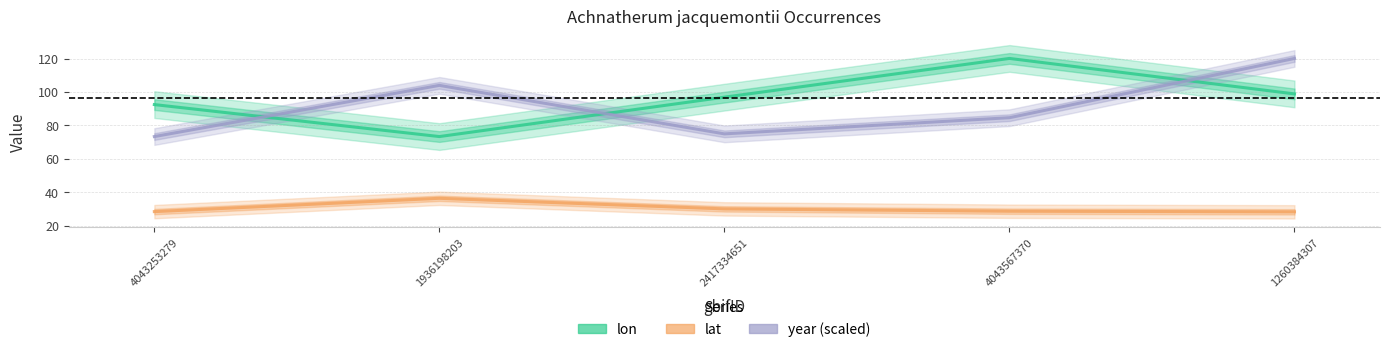

Count the number of data series in this chart.

3